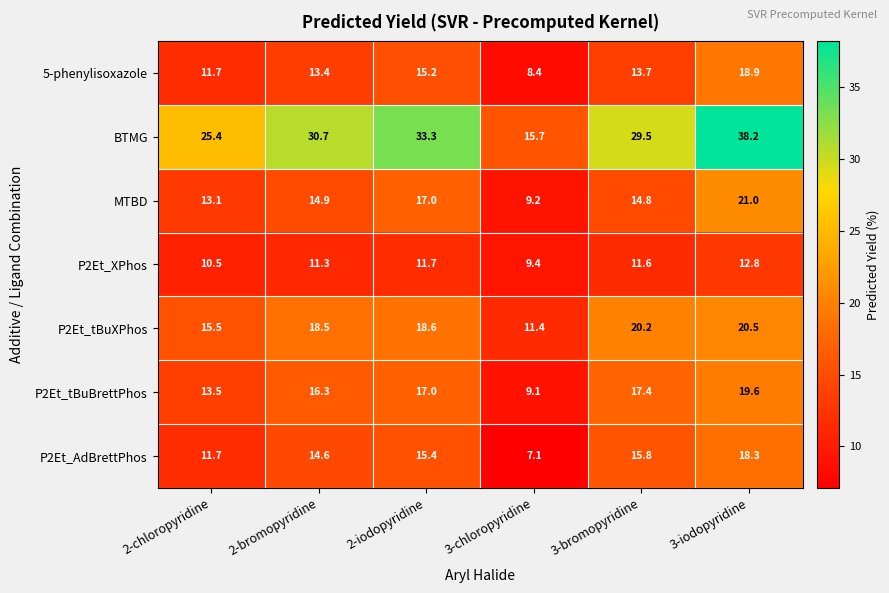

What is the sum of the MTBD values at 2-iodopyridine and 3-chloropyridine?

26.2